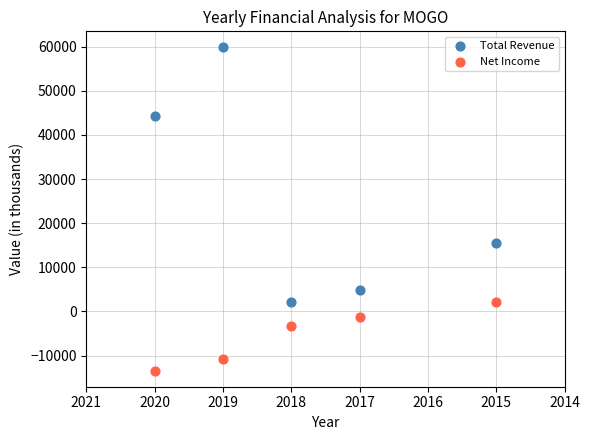

Across all data points, what is the average X value?

2018